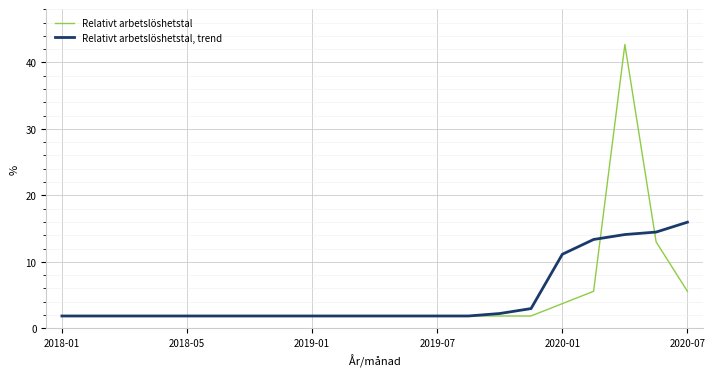

Which series has the widest spread of values?

Relativt arbetslöshetstal